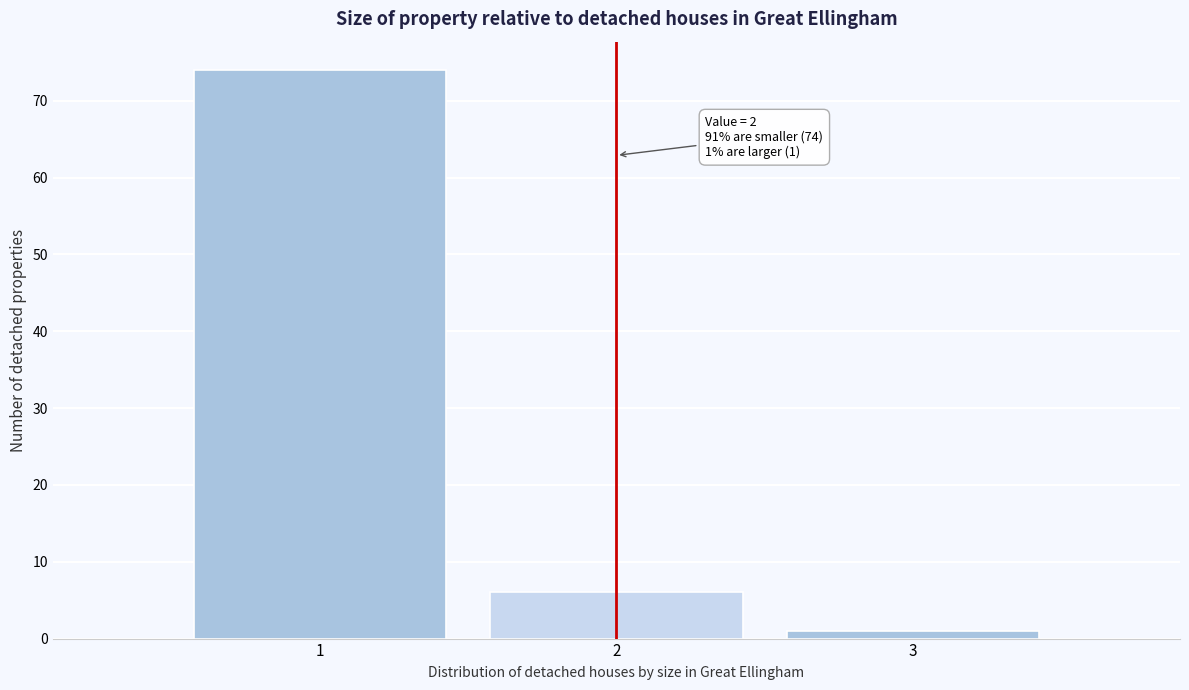

Which range on the x-axis has the tallest bar?

0.5 to 1.5